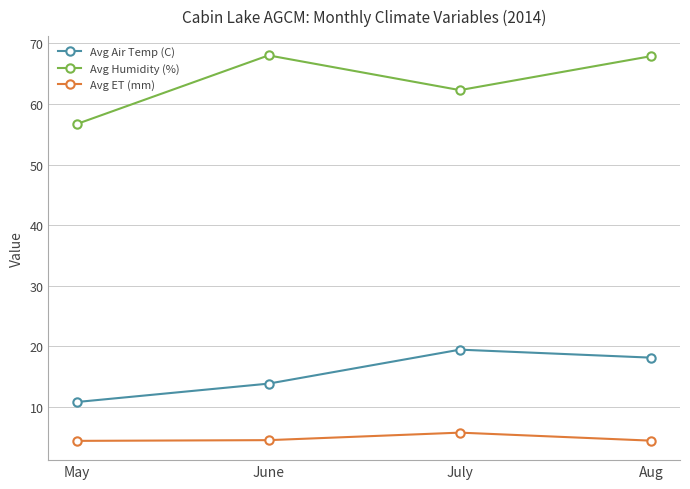

Where does the Avg Humidity (%) series first go above 67?

June